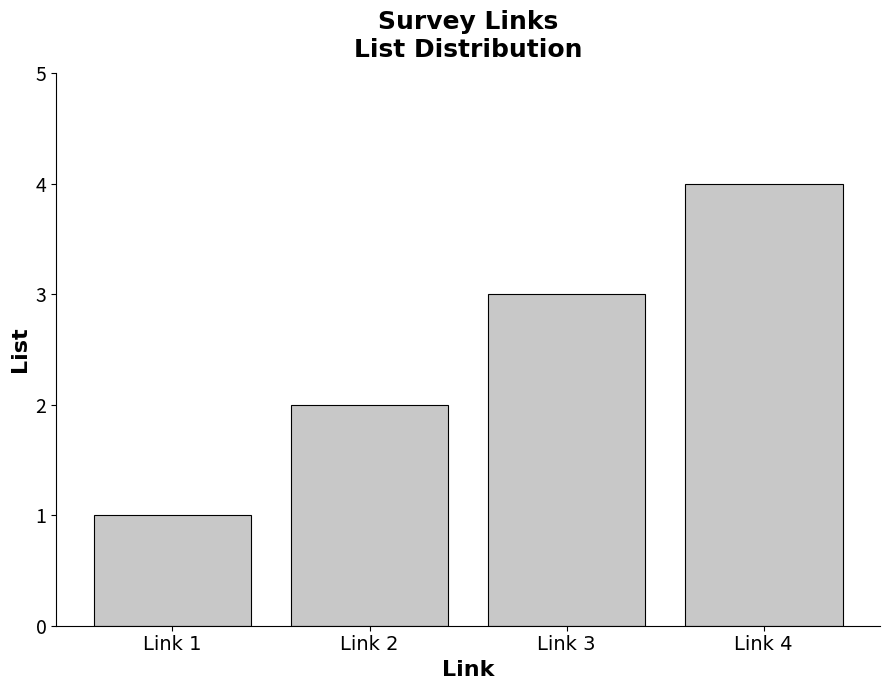

Rank the categories by value from lowest to highest.

Link 1, Link 2, Link 3, Link 4